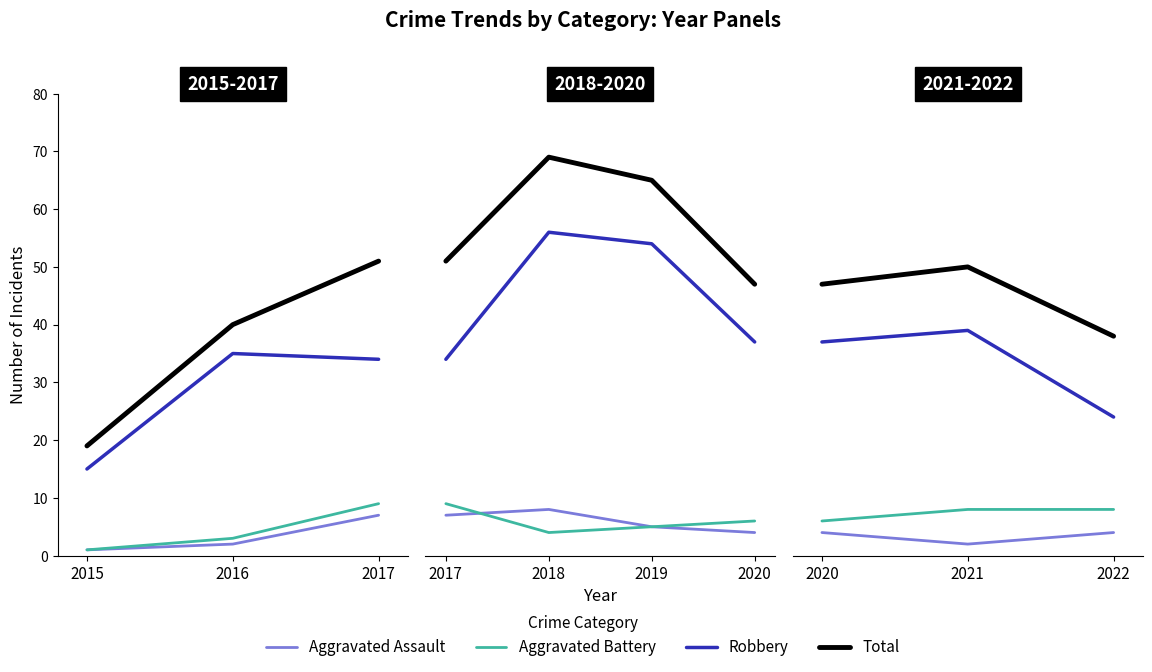

Rank the series by their maximum value, from highest to lowest.

Total, Robbery, Aggravated Battery, Aggravated Assault